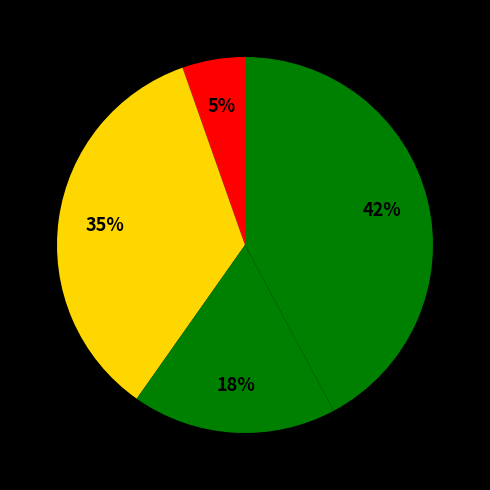

How many segments does this pie chart have?

4